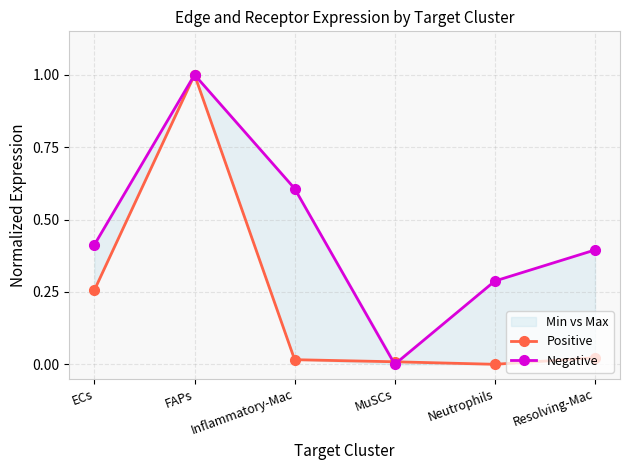

Reading left to right, extract all data points from this chart.

Positive: 0.3	1.0	0.0	0.0	0.0	0.0
Negative: 0.4	1.0	0.6	0.0	0.3	0.4